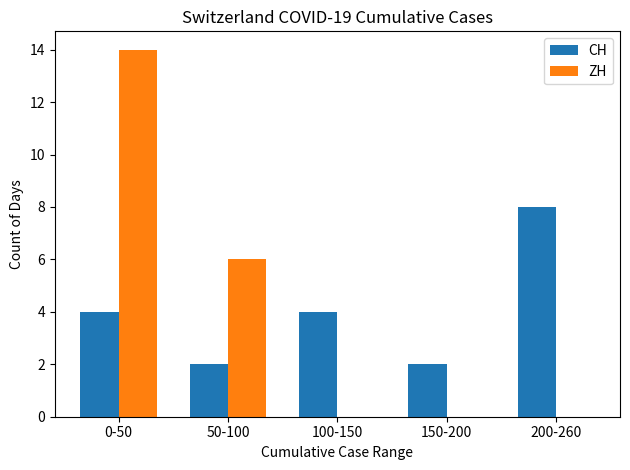

Is the value of CH at 0-50 greater than the value of ZH at 200-260?

Yes